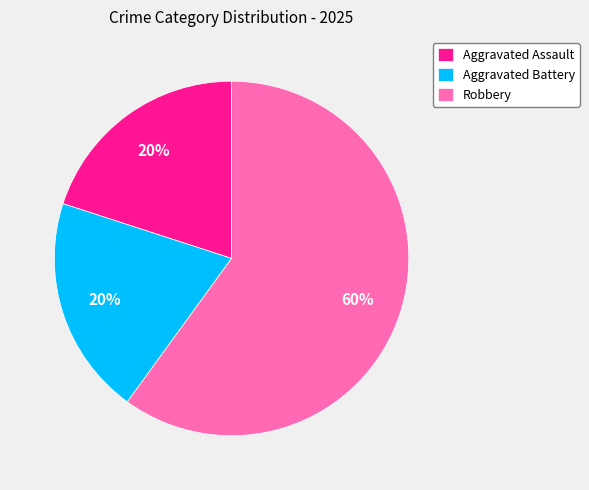

Which category accounts for the majority?

Robbery